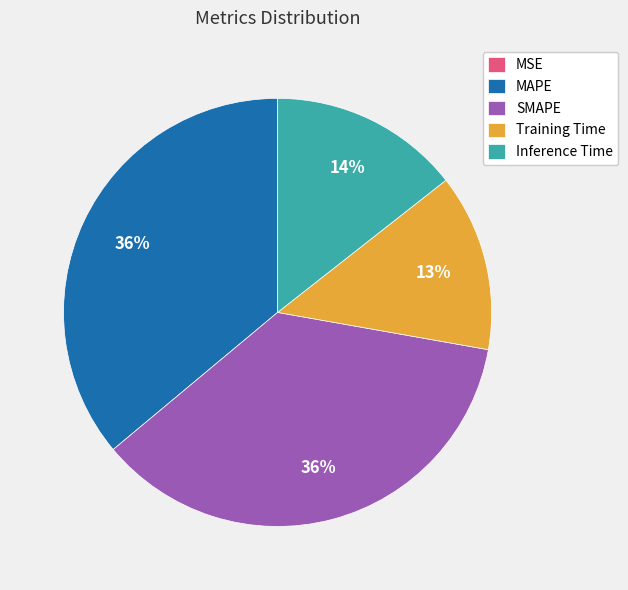

To the nearest percent, what portion does MAPE represent?

36%